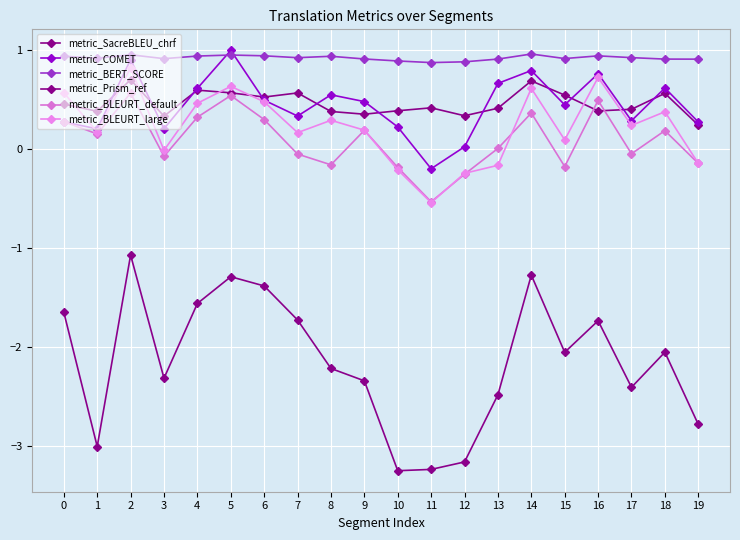

How many values in the metric_Prism_ref series exceed -2?

8